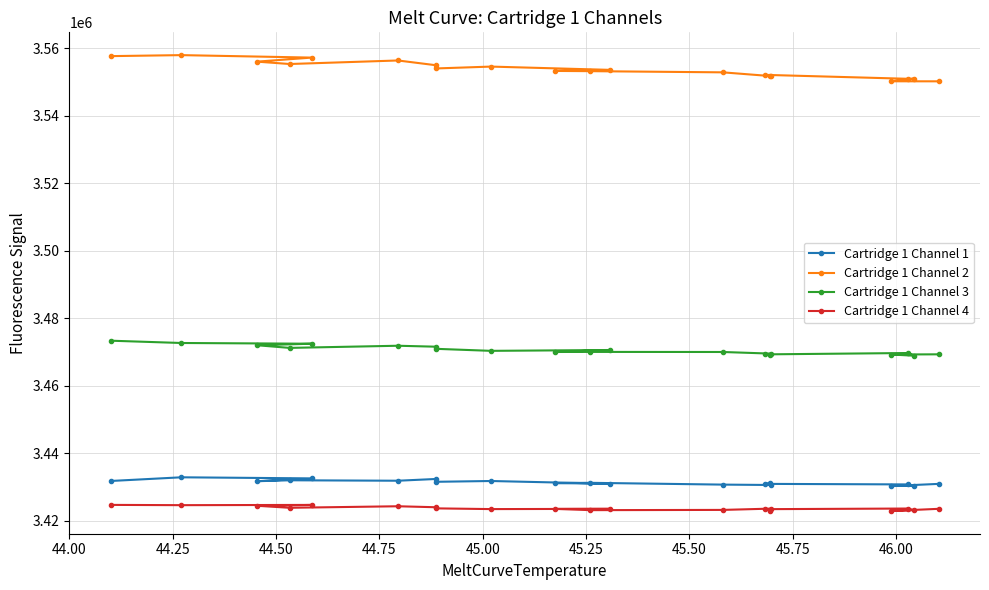

What is the maximum value shown in the chart?

3558024